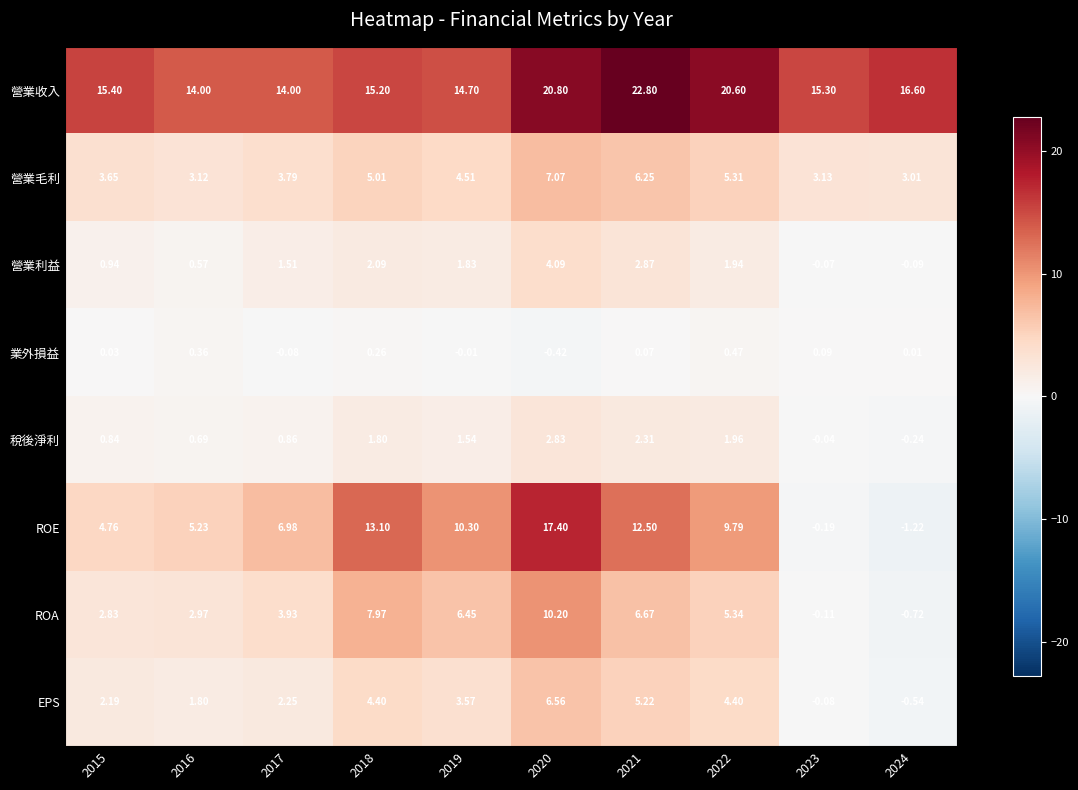

Which series has the largest range (max minus min)?

ROE